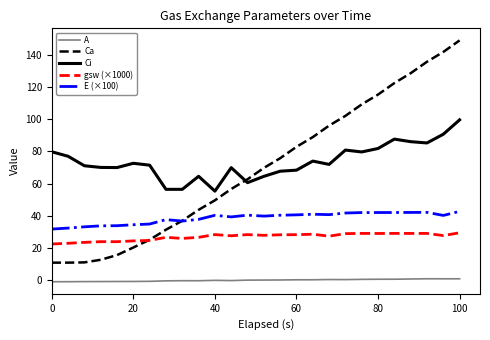

True or false: gsw (×1000) and E (×100) cross at least once.

False